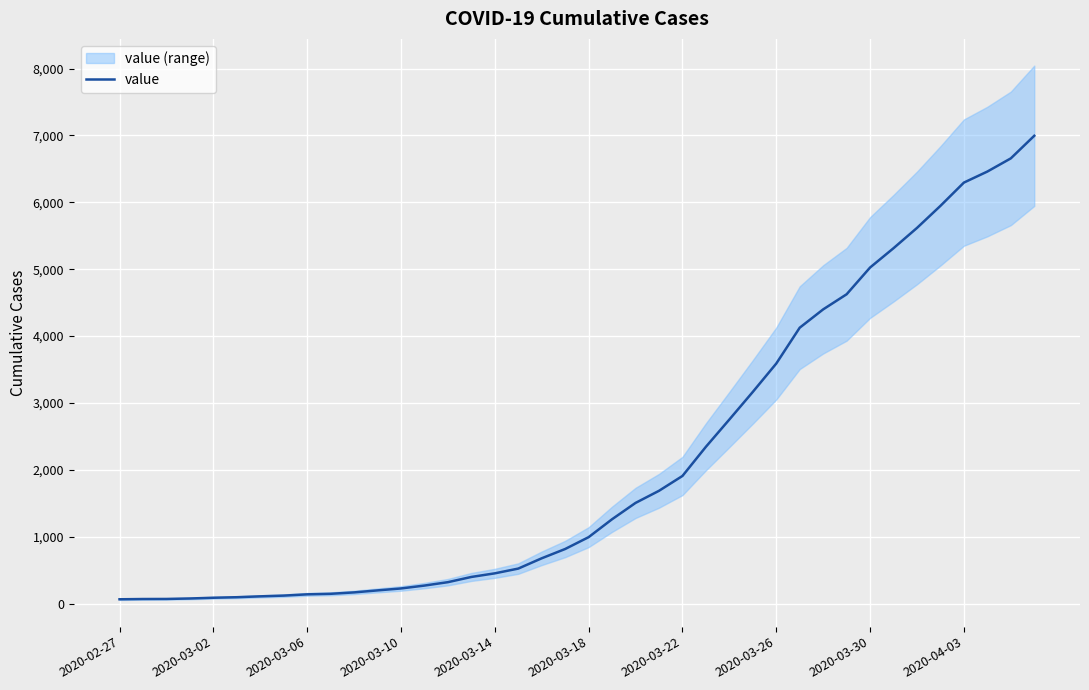

What is the value of the 38th point from the left?

6460